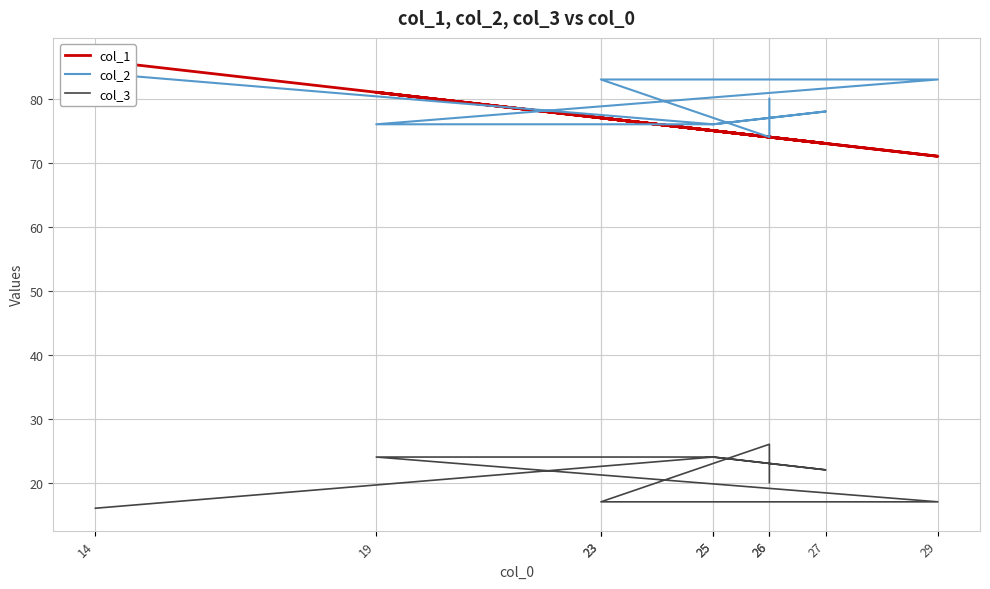

What is the spread (max minus min) of values at 25?

52